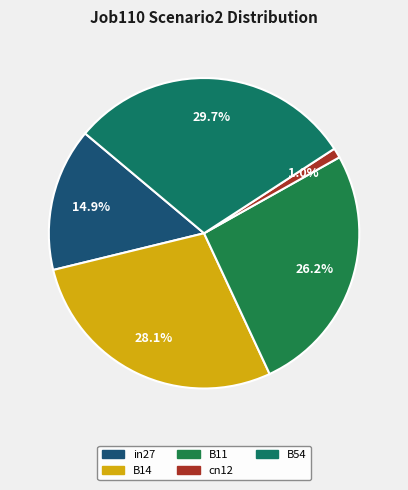

Does any single category account for the majority?

No